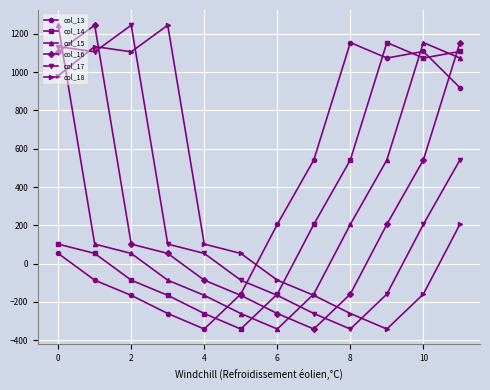

What is the minimum value shown in the chart?

-341.3